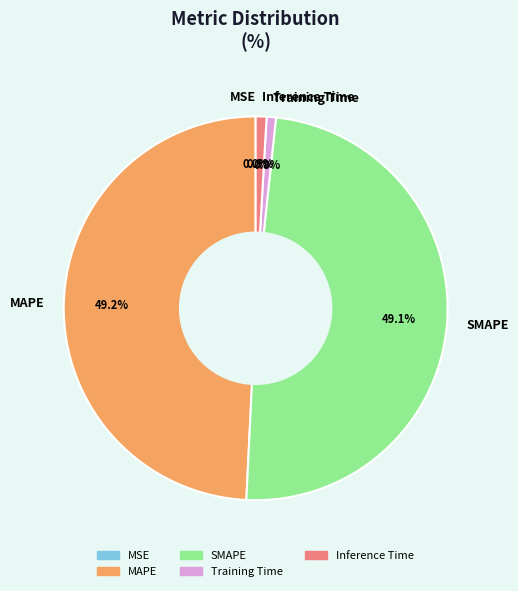

Between SMAPE and Inference Time, which is larger?

SMAPE